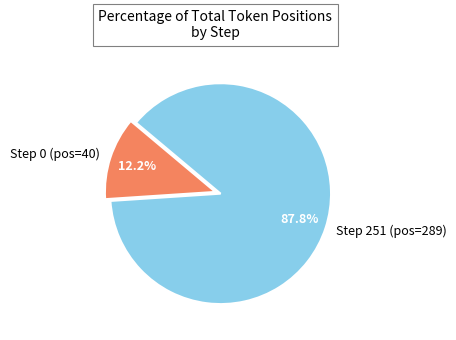

What percentage is NOT represented by Step 0 (pos=40)?

87.8%